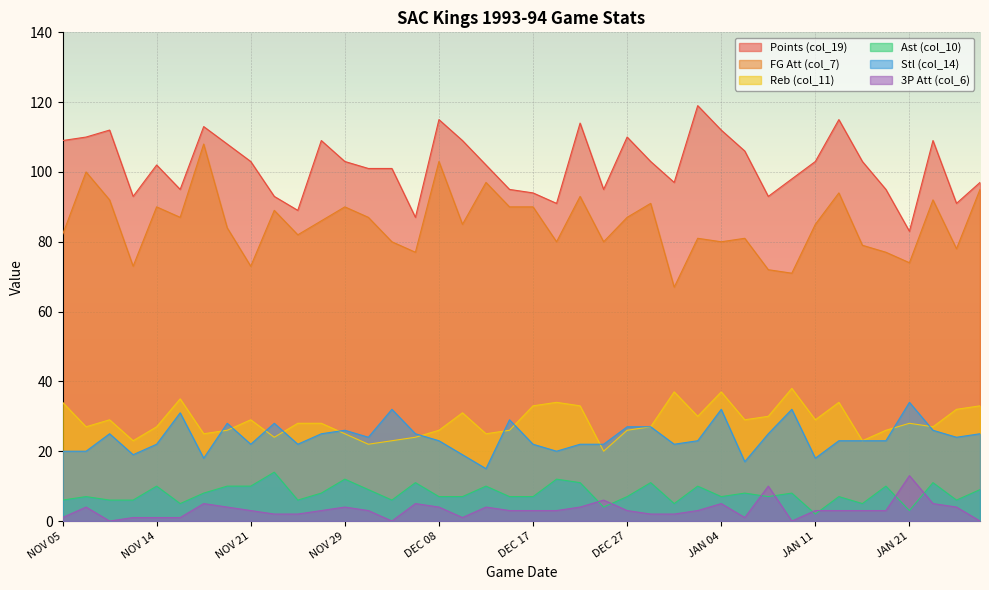

What is the greatest value displayed?

119